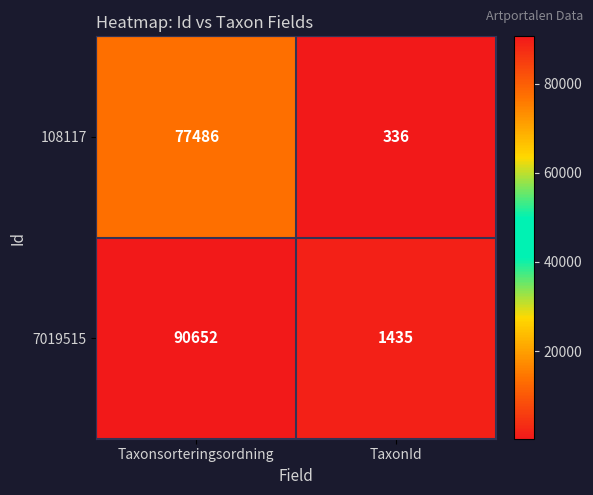

Which series changed the most between Taxonsorteringsordning and TaxonId?

7019515